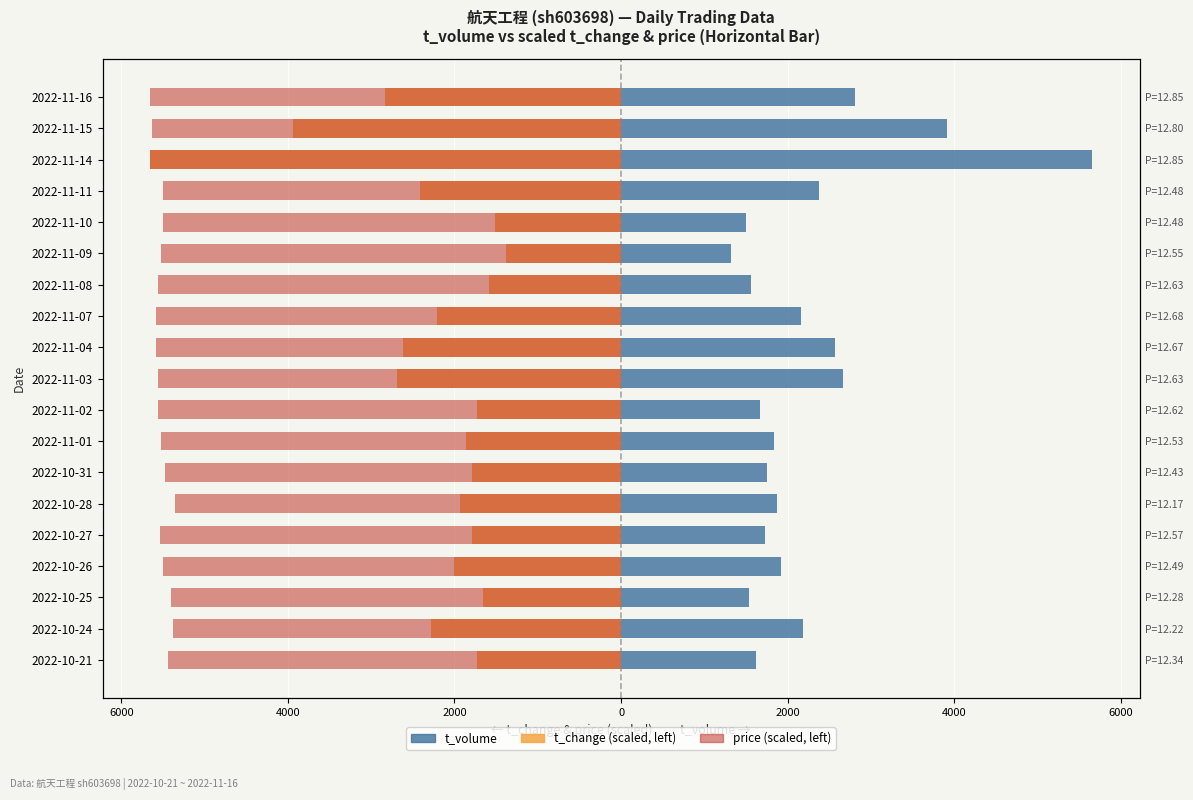

What is the maximum value shown in the chart?

5659.0